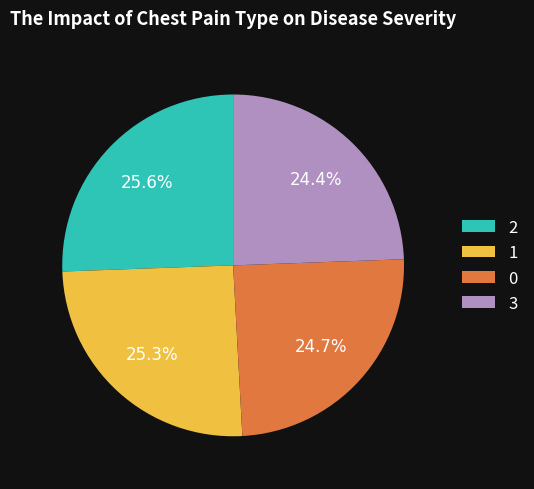

Does 1 represent more than half of the total?

No